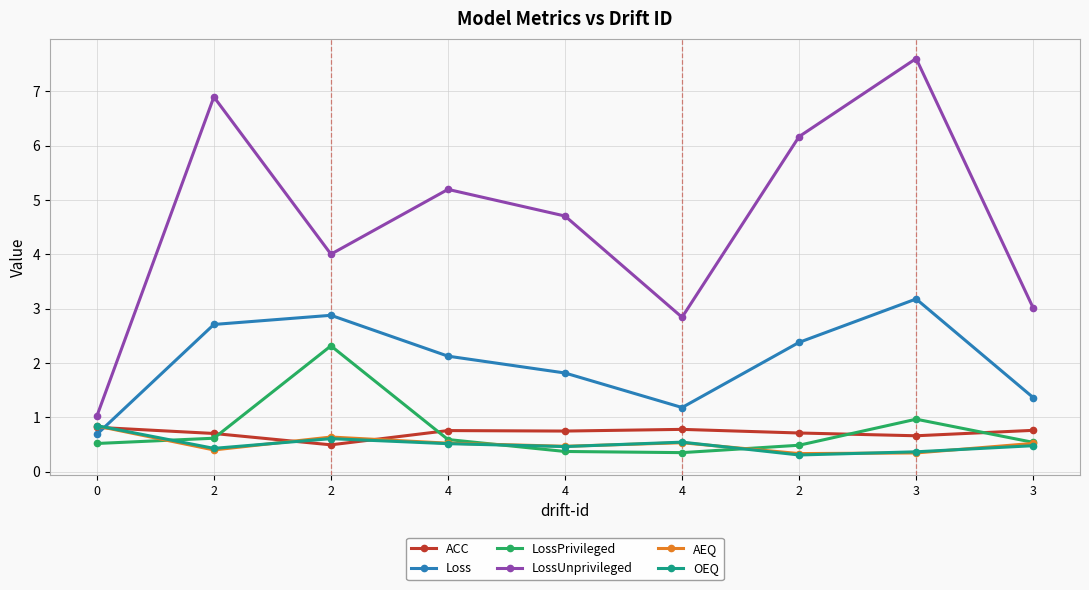

After their last crossing, which series has the higher values: ACC or LossPrivileged?

ACC